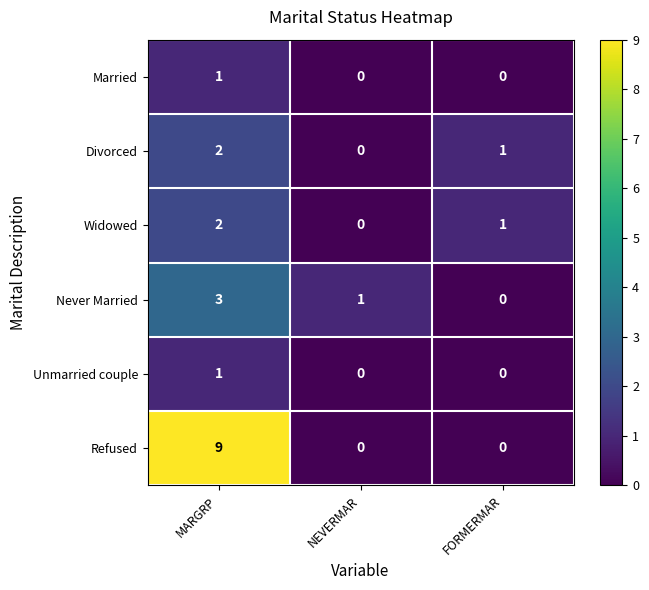

Reading left to right, extract all data points from this chart.

Married: MARGRP=1	NEVERMAR=0	FORMERMAR=0
Divorced: MARGRP=2	NEVERMAR=0	FORMERMAR=1
Widowed: MARGRP=2	NEVERMAR=0	FORMERMAR=1
Never Married: MARGRP=3	NEVERMAR=1	FORMERMAR=0
Unmarried couple: MARGRP=1	NEVERMAR=0	FORMERMAR=0
Refused: MARGRP=9	NEVERMAR=0	FORMERMAR=0